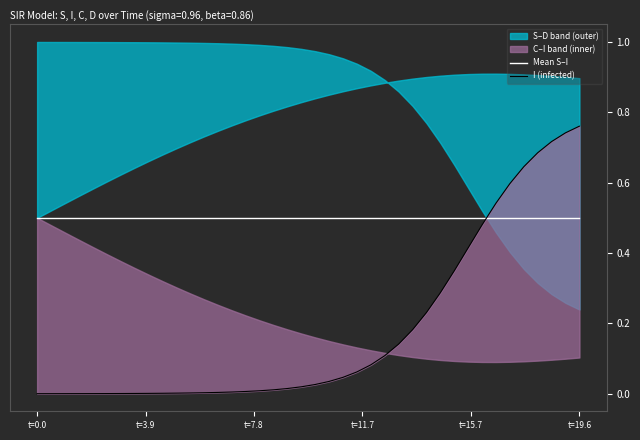

What is the label of the 3rd point from the left?

t=7.8